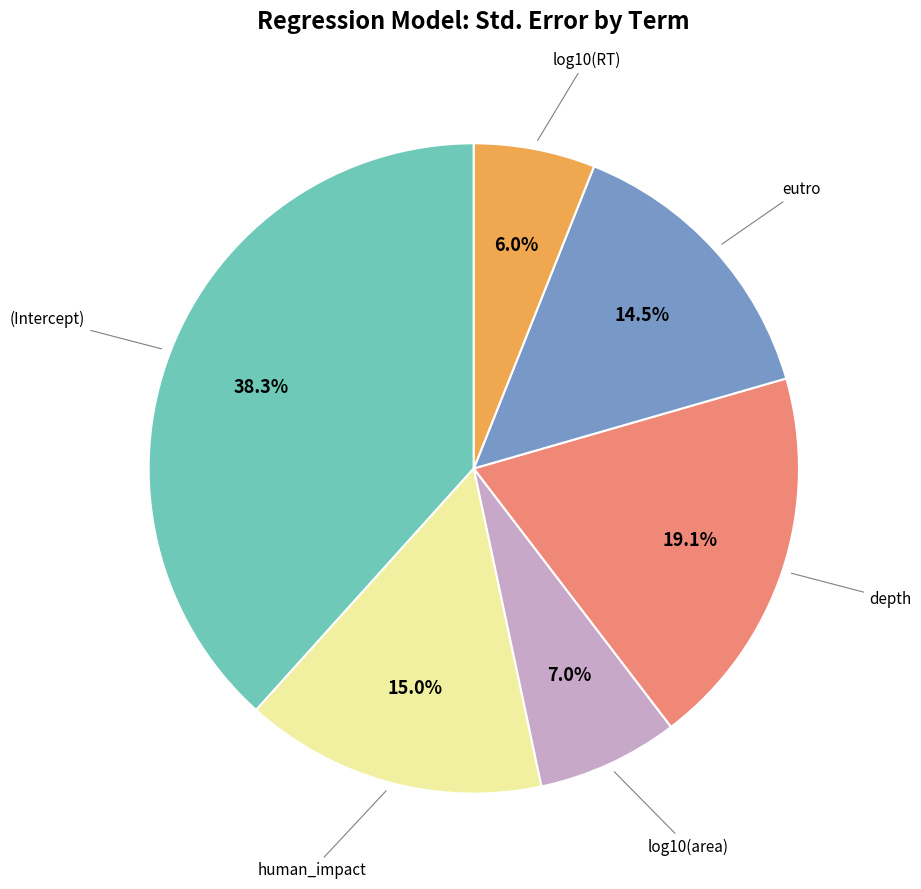

Is there a majority slice in this chart?

No